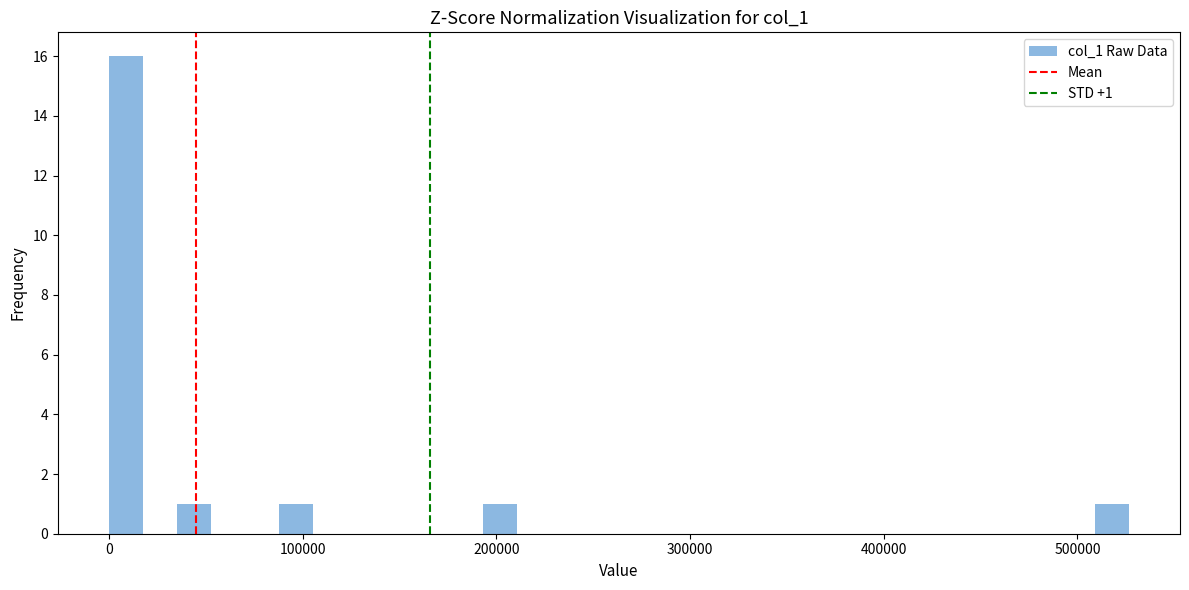

Around what value on the x-axis is the tallest bar? Give the approximate position of its centre, as read against the axis.

10000